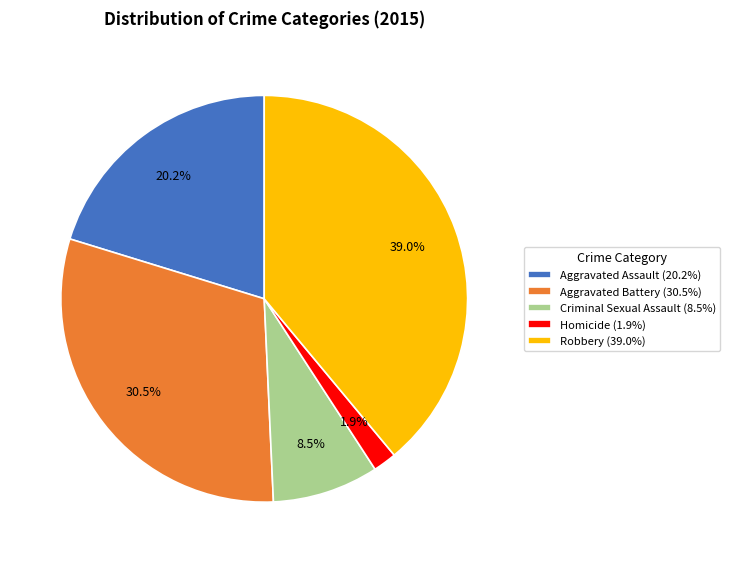

Is Aggravated Assault (20.2%) the majority of the pie?

No